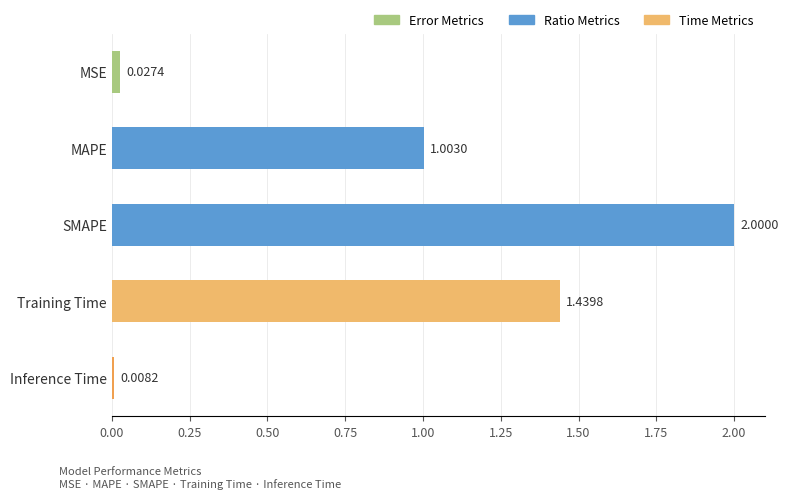

Approximately how many times larger is the value at Training Time compared to SMAPE?

0.7